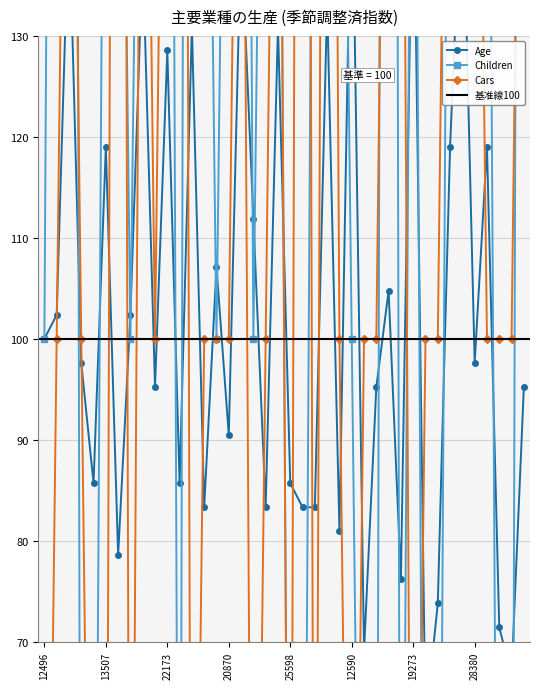

Where is the first local minimum for Children?

19364